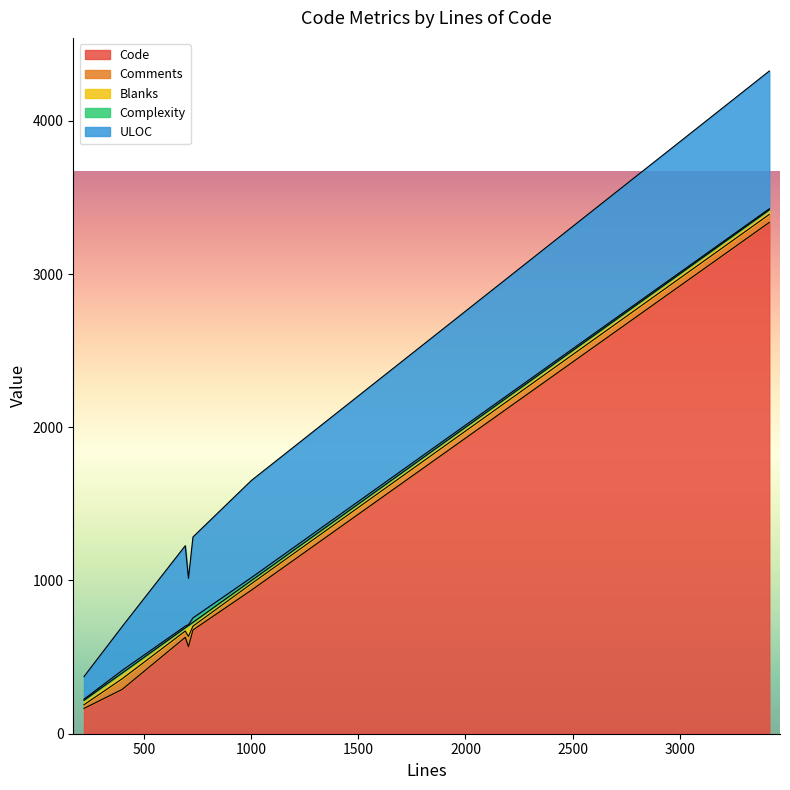

What is the difference between the Blanks values at 706 and 396?

33